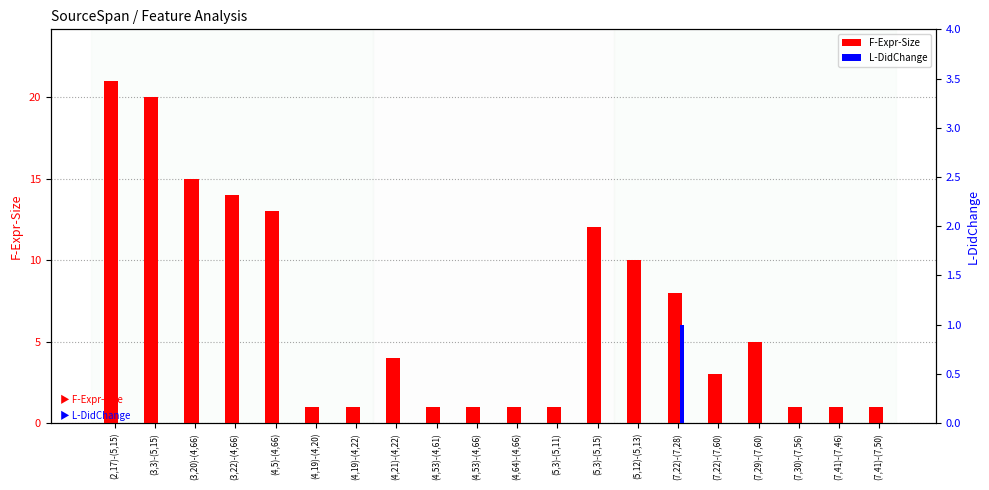

How many data points in L-DidChange are above 0?

1